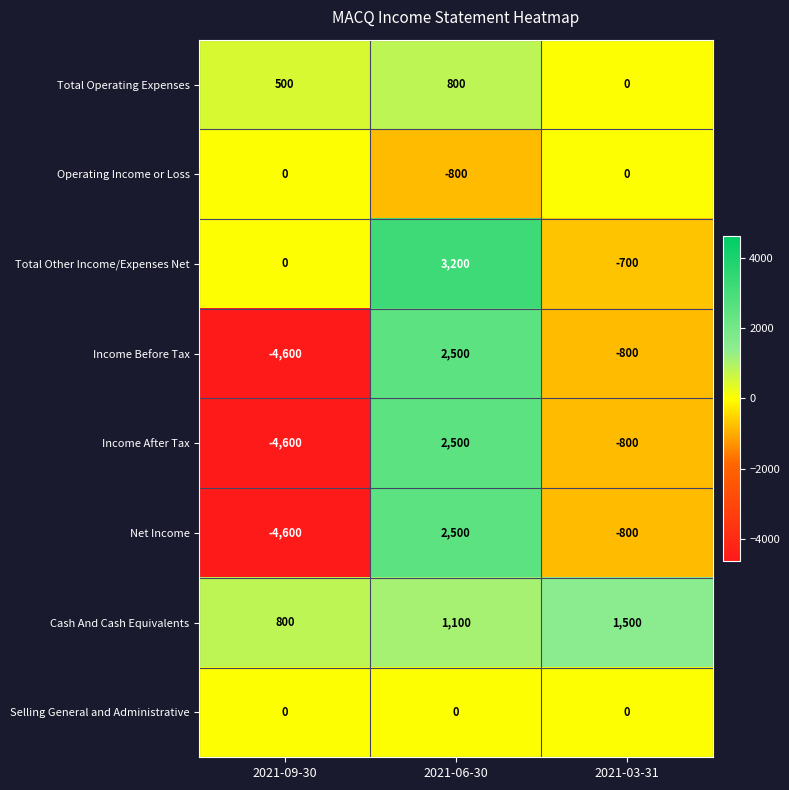

Reading left to right, list all the values displayed in this chart.

Total Operating Expenses: 2021-09-30=500	2021-06-30=800	2021-03-31=0
Operating Income or Loss: 2021-09-30=0	2021-06-30=-800	2021-03-31=0
Total Other Income/Expenses Net: 2021-09-30=0	2021-06-30=3200	2021-03-31=-700
Income Before Tax: 2021-09-30=-4600	2021-06-30=2500	2021-03-31=-800
Income After Tax: 2021-09-30=-4600	2021-06-30=2500	2021-03-31=-800
Net Income: 2021-09-30=-4600	2021-06-30=2500	2021-03-31=-800
Cash And Cash Equivalents: 2021-09-30=800	2021-06-30=1100	2021-03-31=1500
Selling General and Administrative: 2021-09-30=0	2021-06-30=0	2021-03-31=0